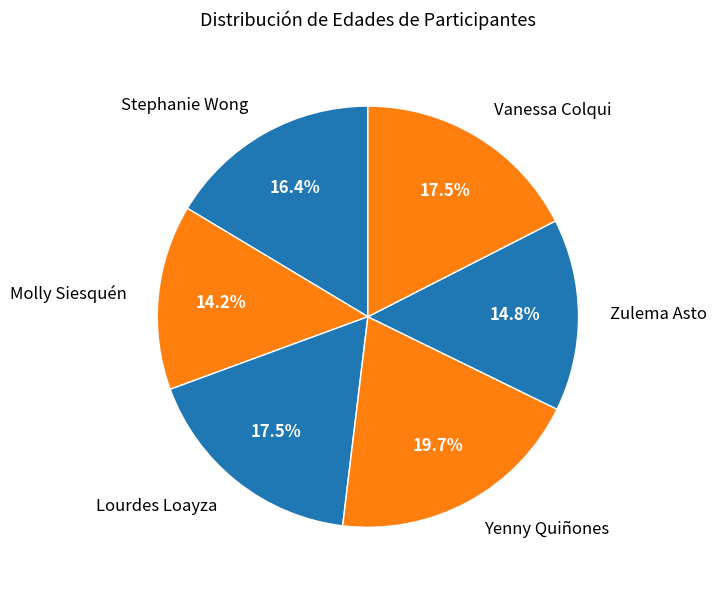

To the nearest percent, what is the difference between the largest and smallest slice percentages?

5%